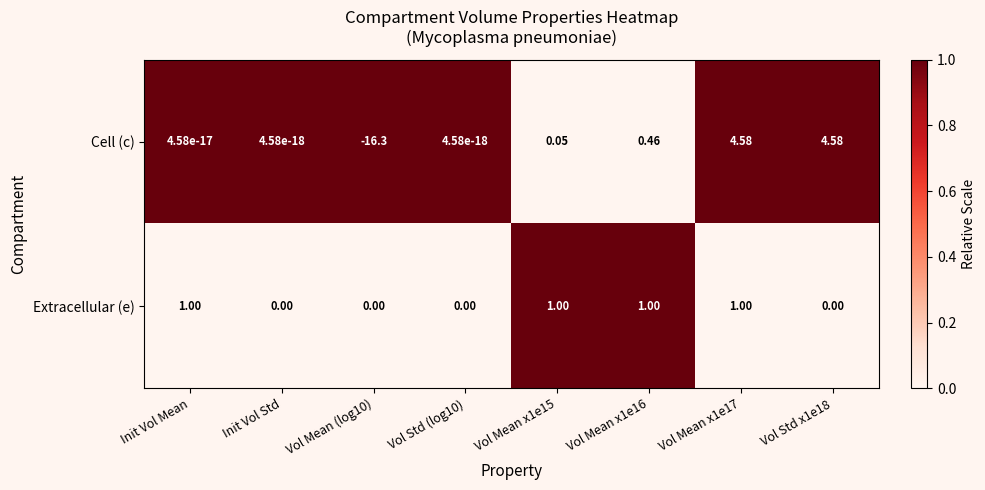

Is the value of Cell (c) at Vol Std (log10) greater than the value of Extracellular (e) at Vol Mean x1e15?

No